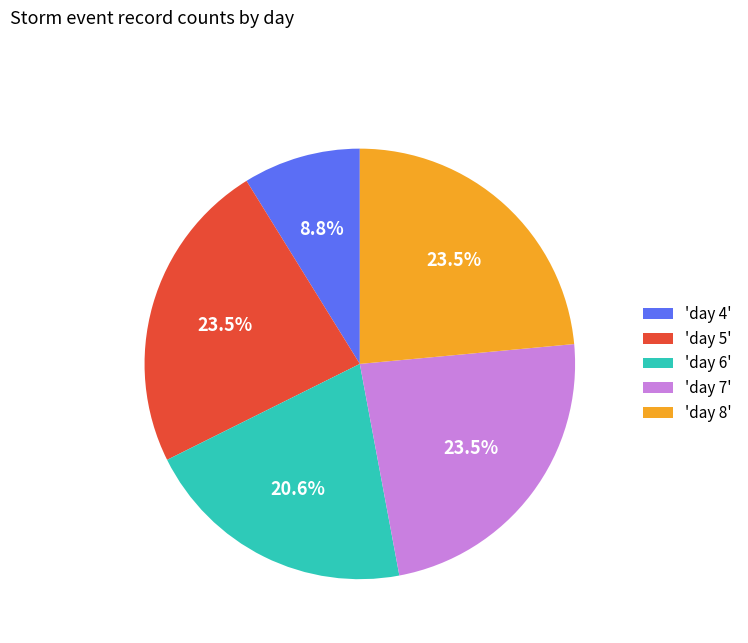

Approximately how many times larger is the value at 'day 4' compared to 'day 6'?

0.4